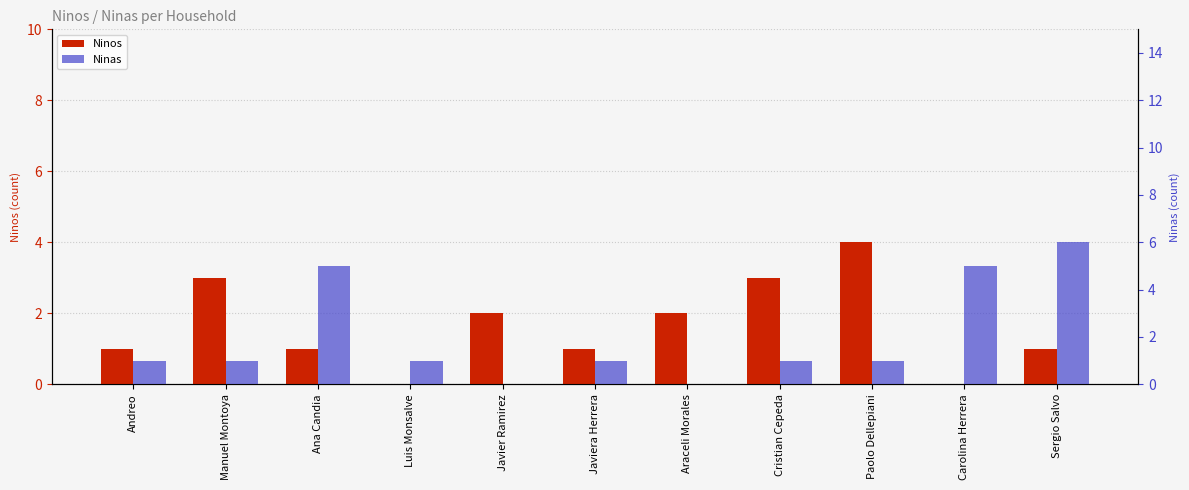

What are all the series names shown in the legend?

Ninos, Ninas